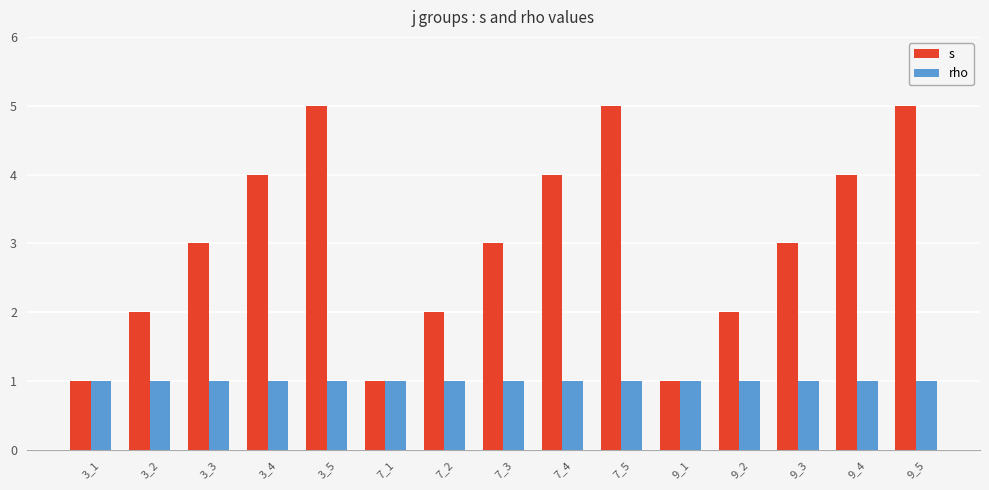

What is the sum of all s values?

45